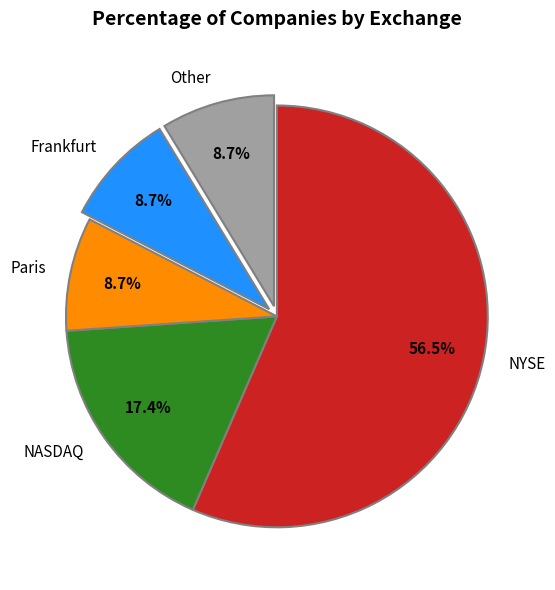

How many segments does this pie chart have?

5